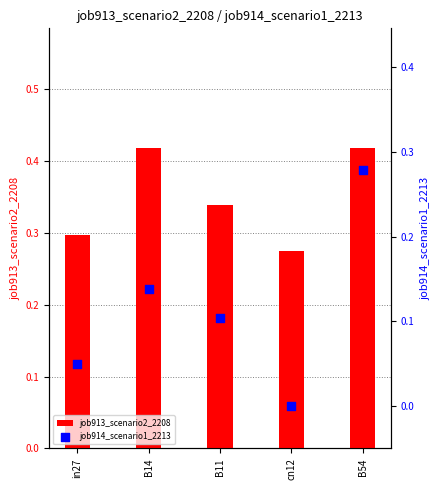

What is the total value across all series at in27?

0.3